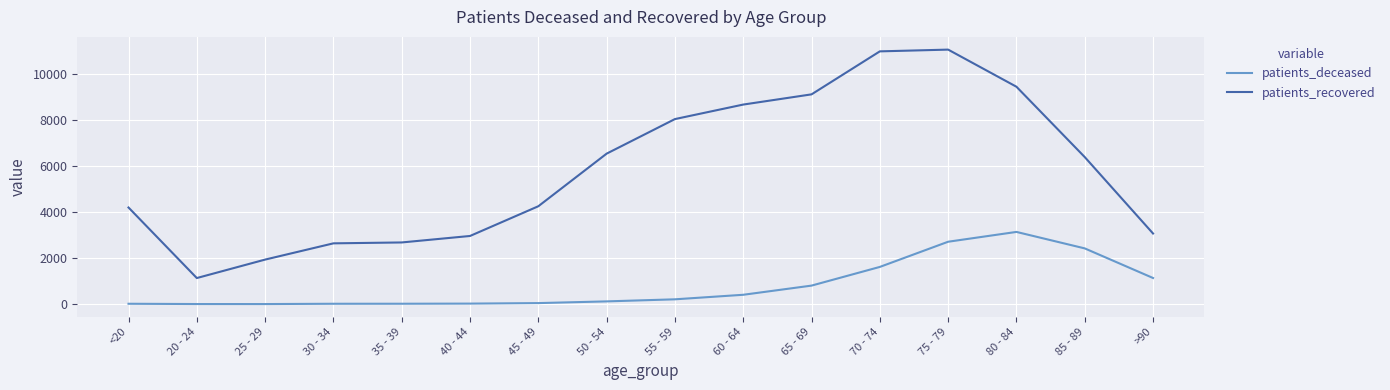

At 20 - 24, list the series in order from largest to smallest.

patients_recovered, patients_deceased